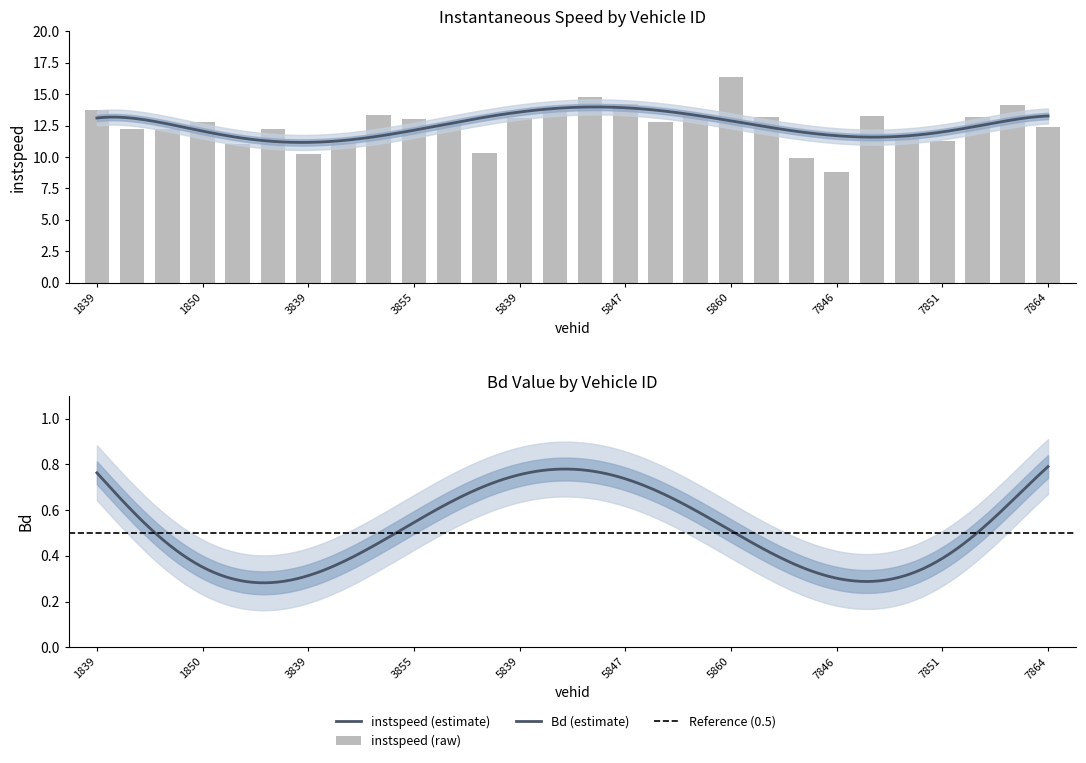

List the labels in order of value, smallest first.

7846, 7841, 3839, 5838, 1851, 3847, 7851, 7849, 1842, 1848, 1854, 7864, 3861, 1850, 5850, 3855, 5839, 7839, 7859, 7848, 3850, 5859, 1839, 5845, 7861, 5847, 5846, 5860